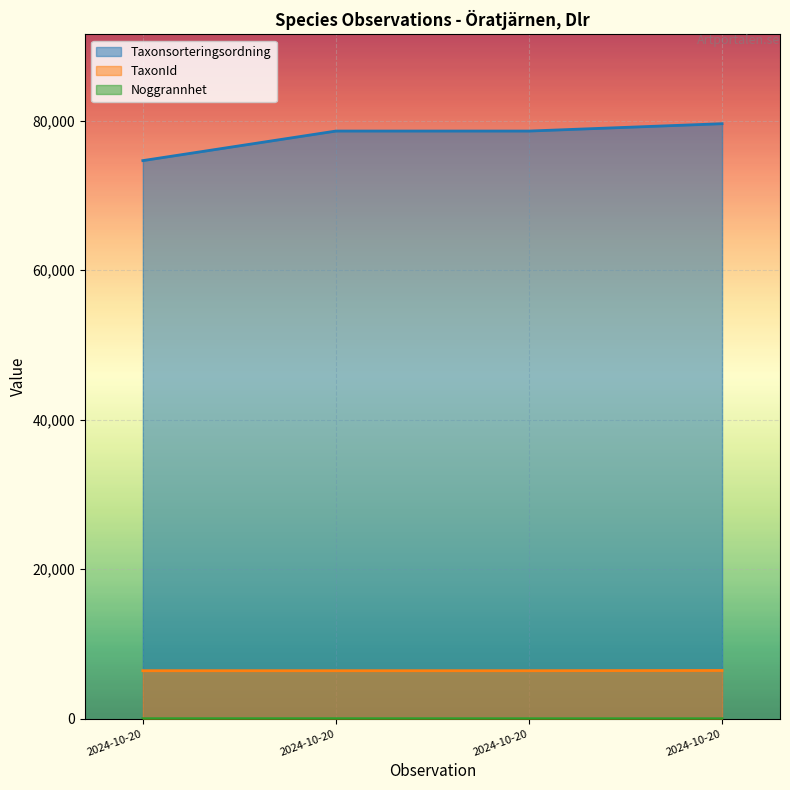

How many lines are shown in the chart?

3